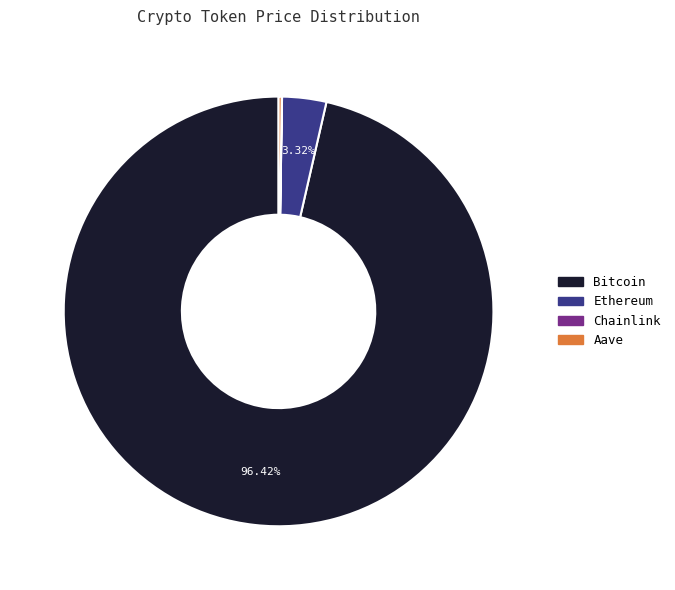

To the nearest percent, what percentage of the pie is Bitcoin?

96%